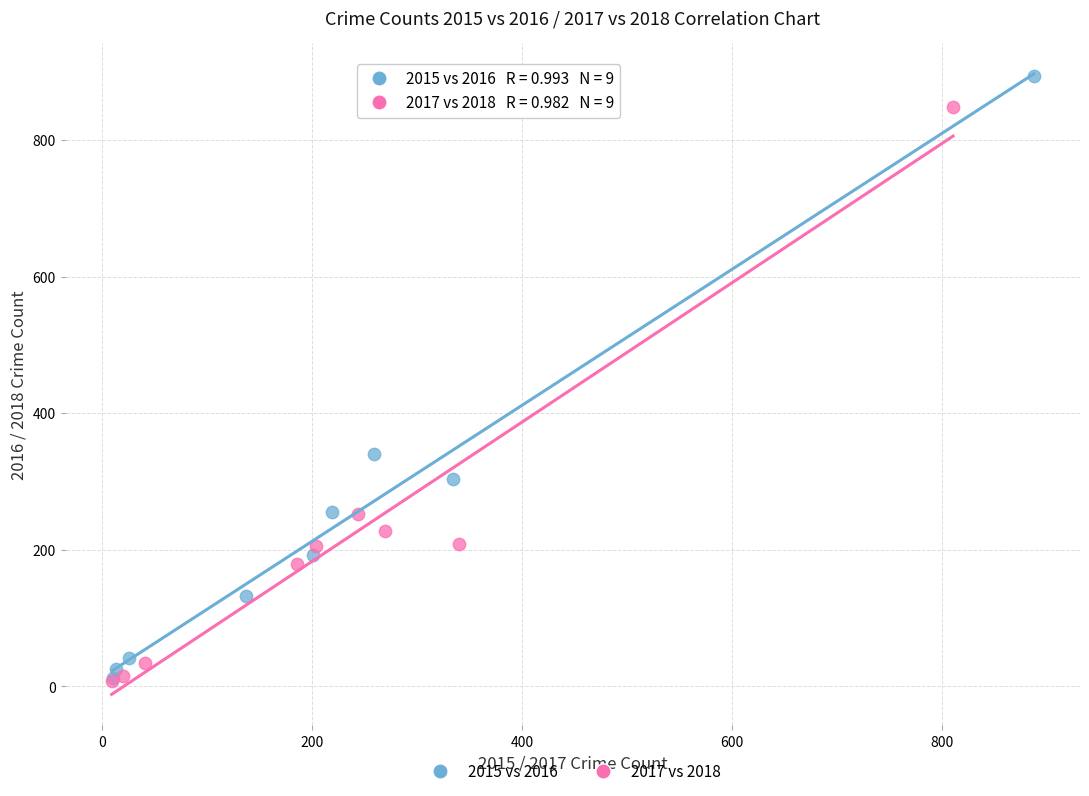

Which series has the widest spread of Y values?

2015 vs 2016